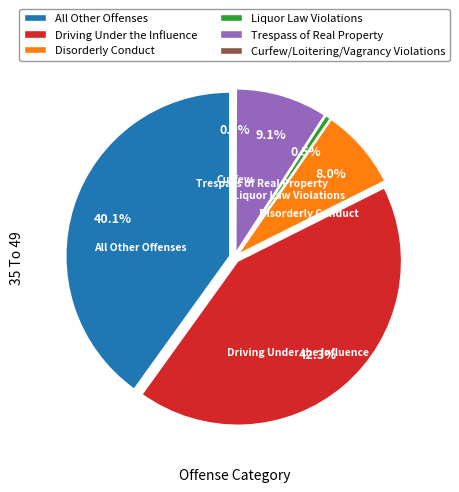

Combined, do Liquor Law Violations and Curfew/Loitering/Vagrancy Violations account for over 50%?

No